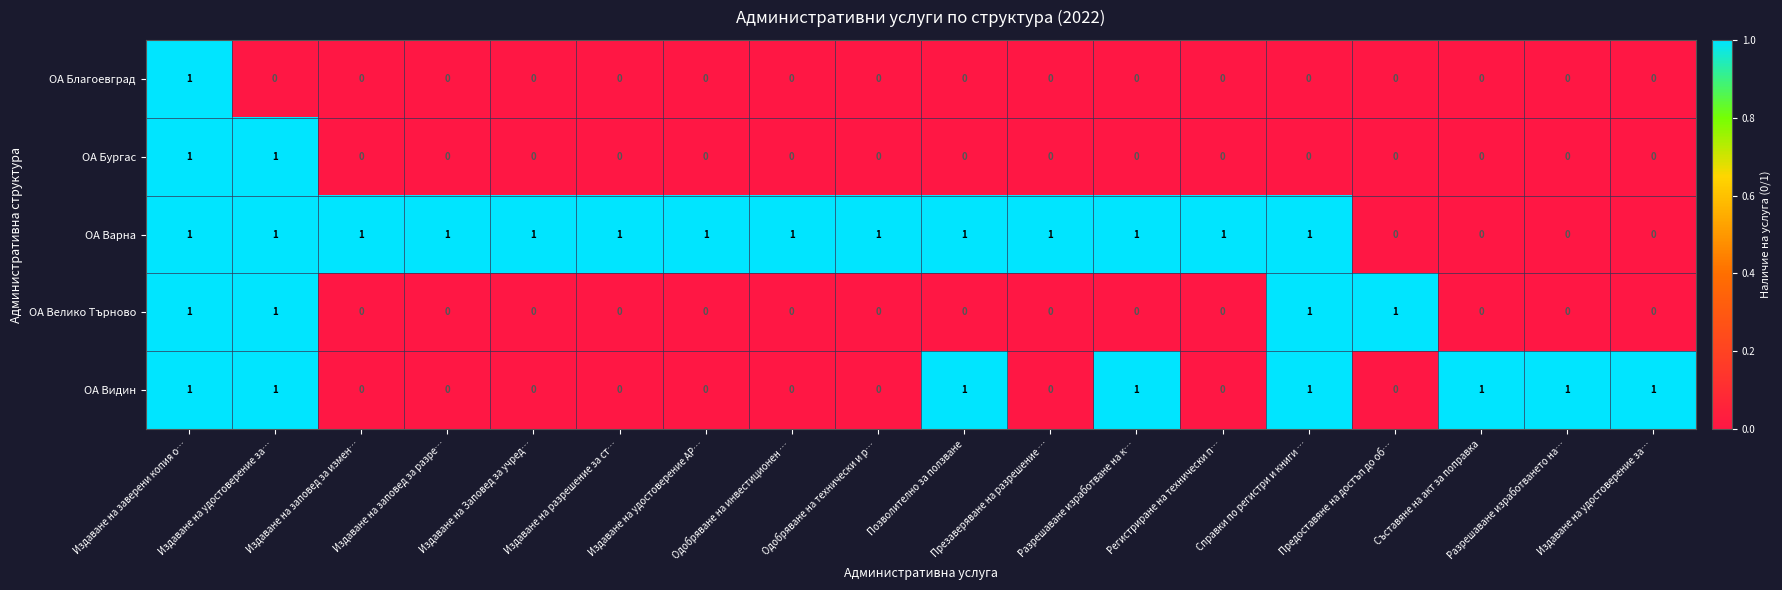

What is the total value across all series at Издаване на удостоверение AP…?

1